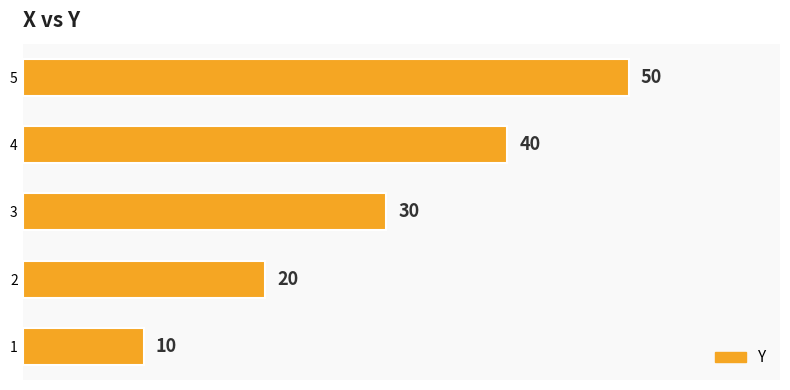

Approximately how many times larger is the value at 3 compared to 5?

0.6